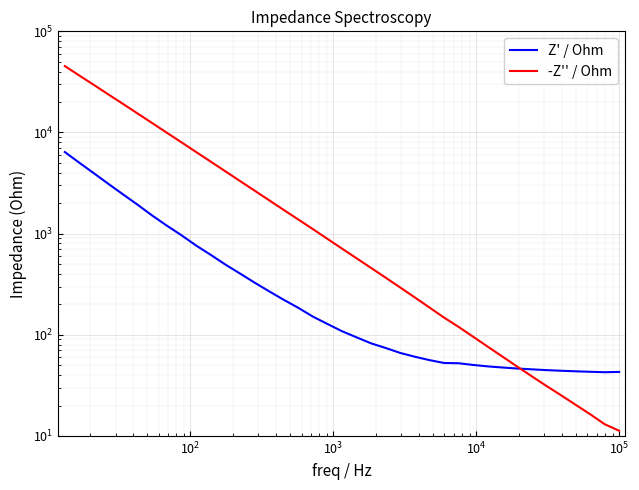

True or false: -Z'' / Ohm and Z' / Ohm intersect in this chart.

True